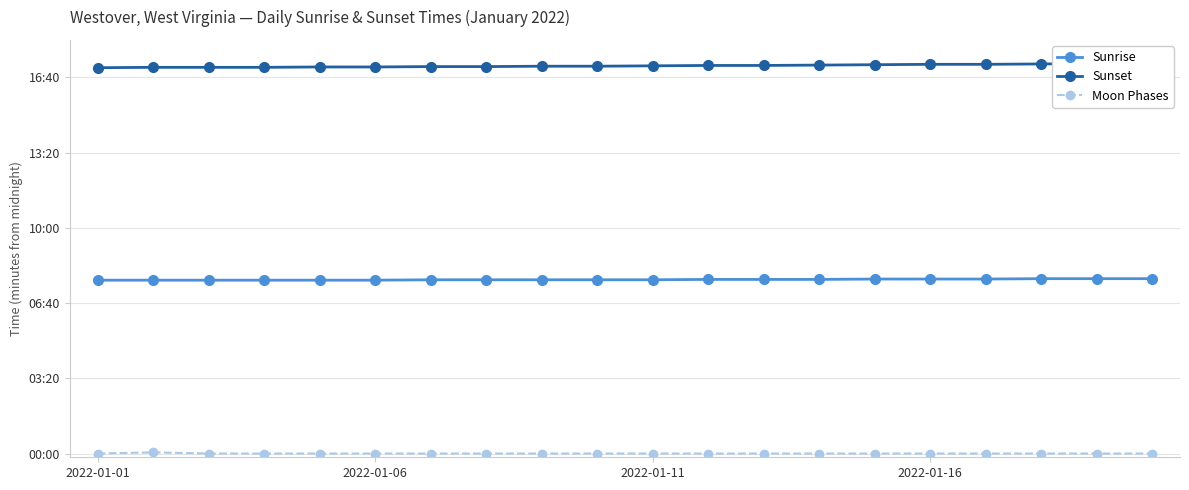

What is the sum of the Sunset values at 17 and 15?

2071